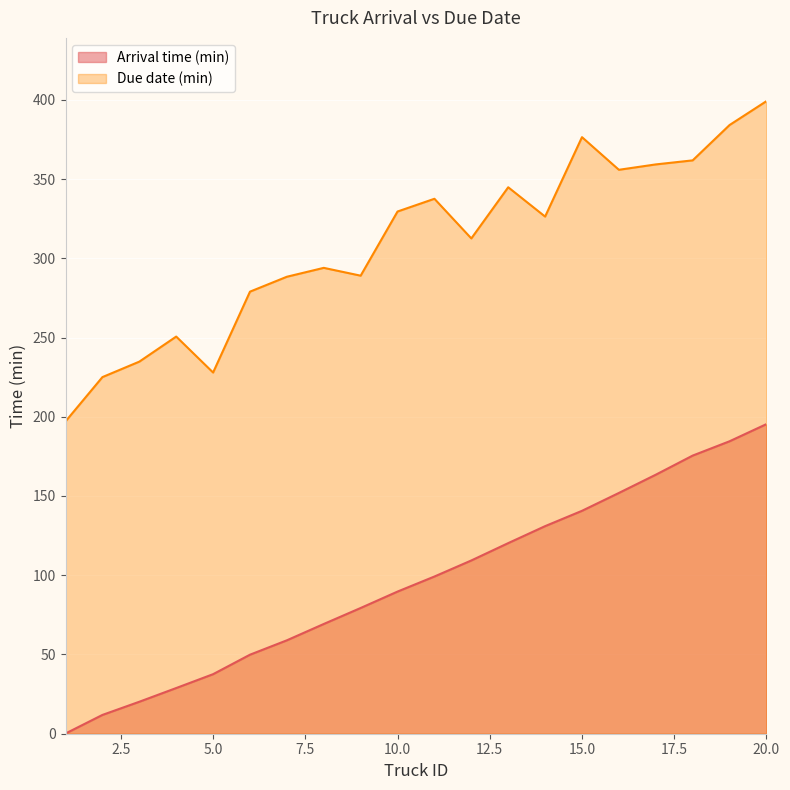

At which label does Due date (min) reach its minimum?

1